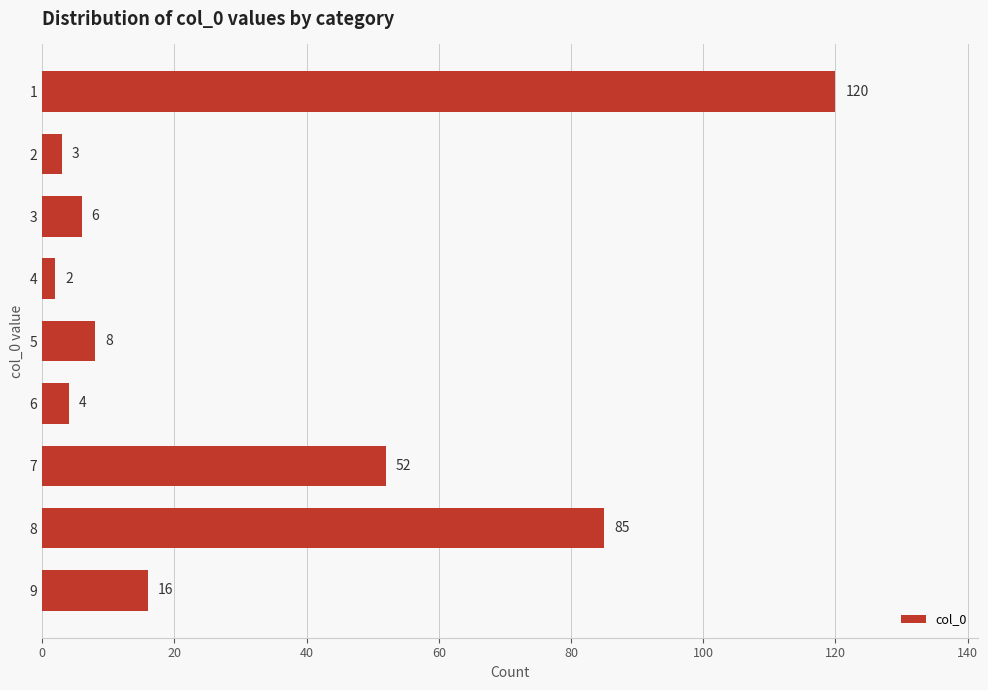

What is the change in value from 4 to 5?

+6